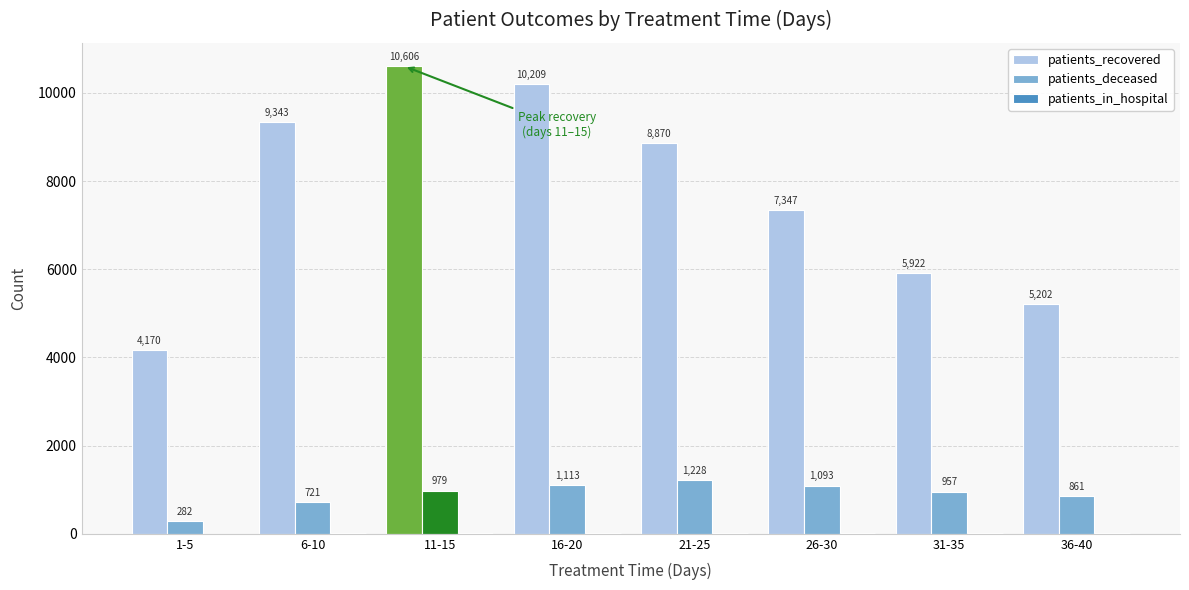

What value does the patients_deceased series have at 21-25?

1228